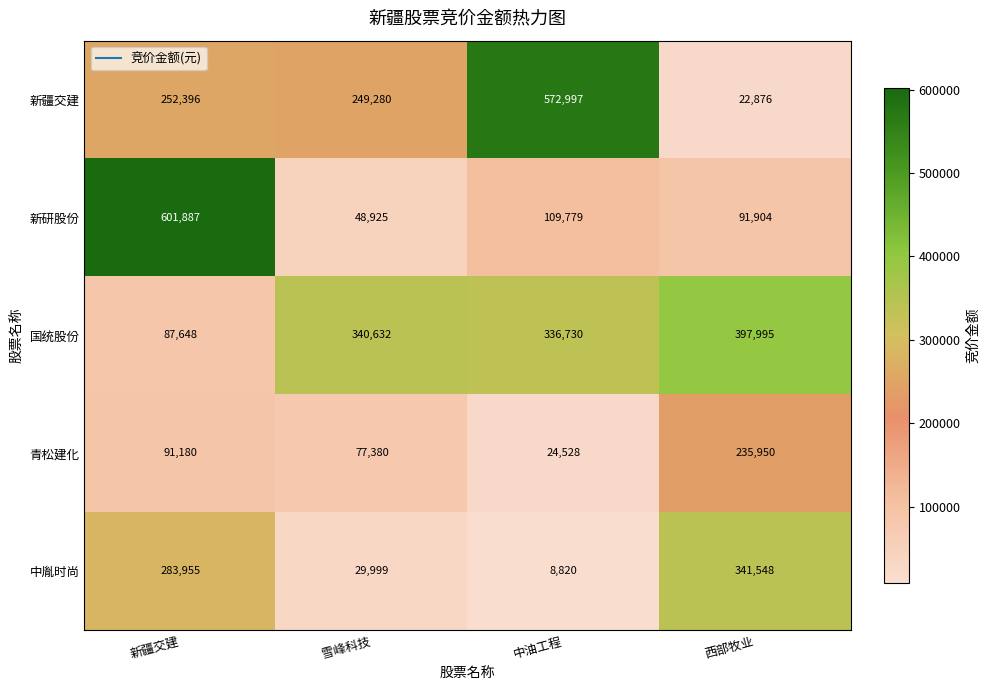

What value does the 新疆交建 series have at 中油工程, to the nearest 100?

573000